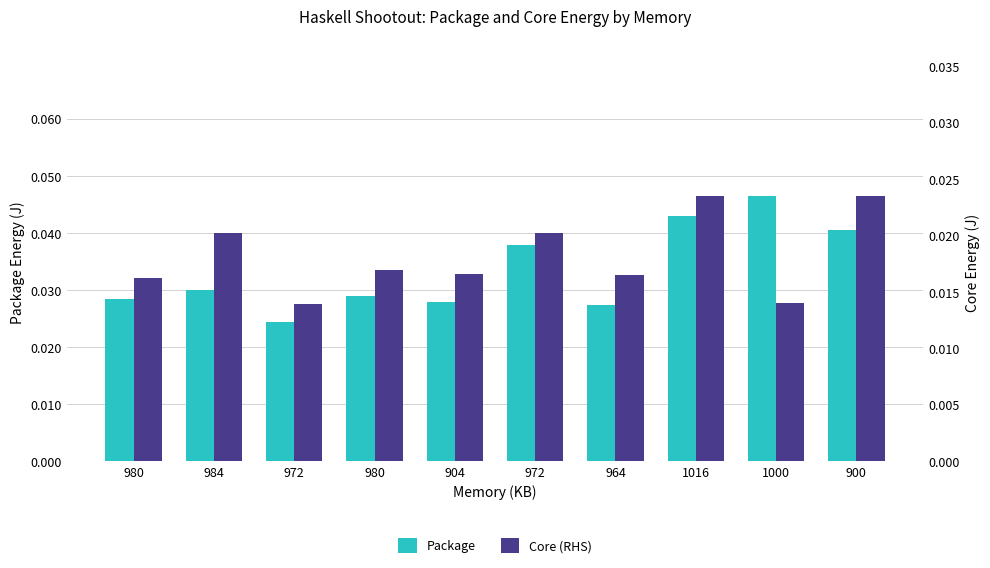

Between 1000 and 980, which is larger?

1000